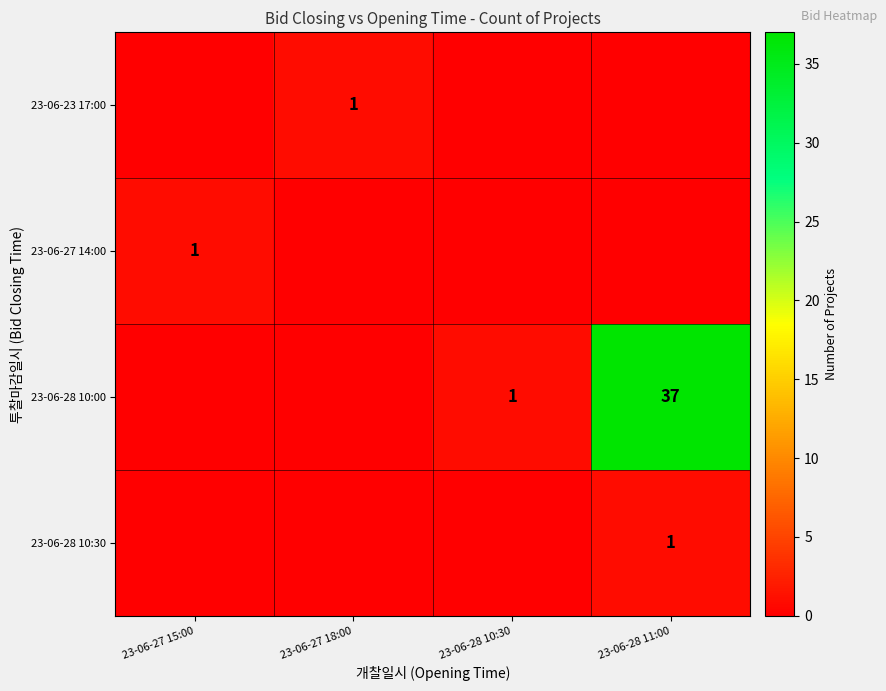

The value of 23-06-28 10:30 at 23-06-28 11:00 is 1. True or false?

True